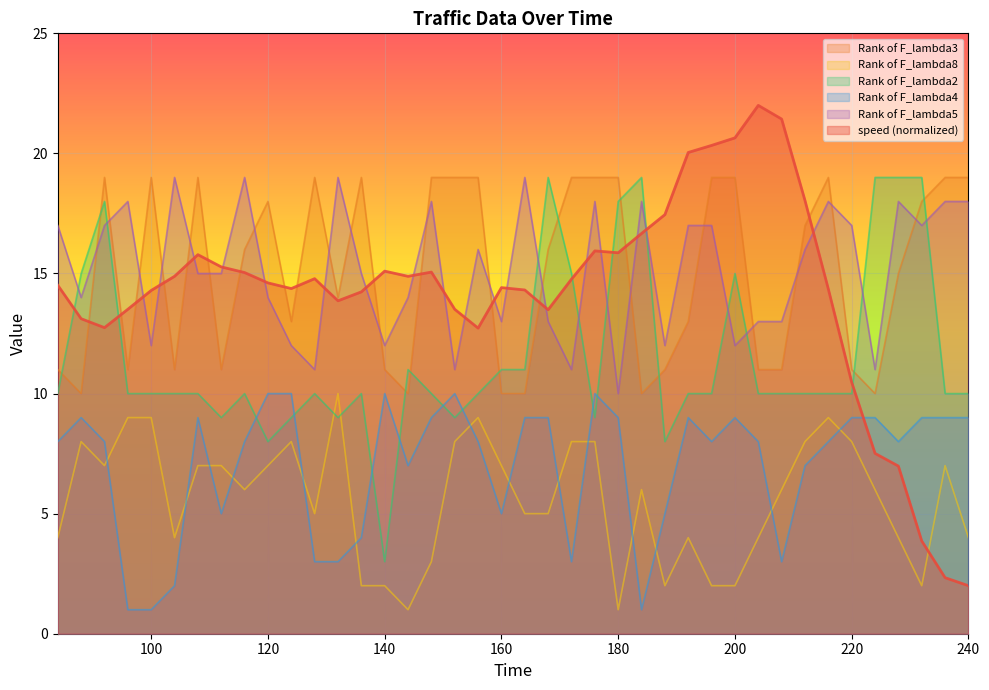

After their last crossing, which series has the higher values: speed or Rank of F_lambda5?

Rank of F_lambda5